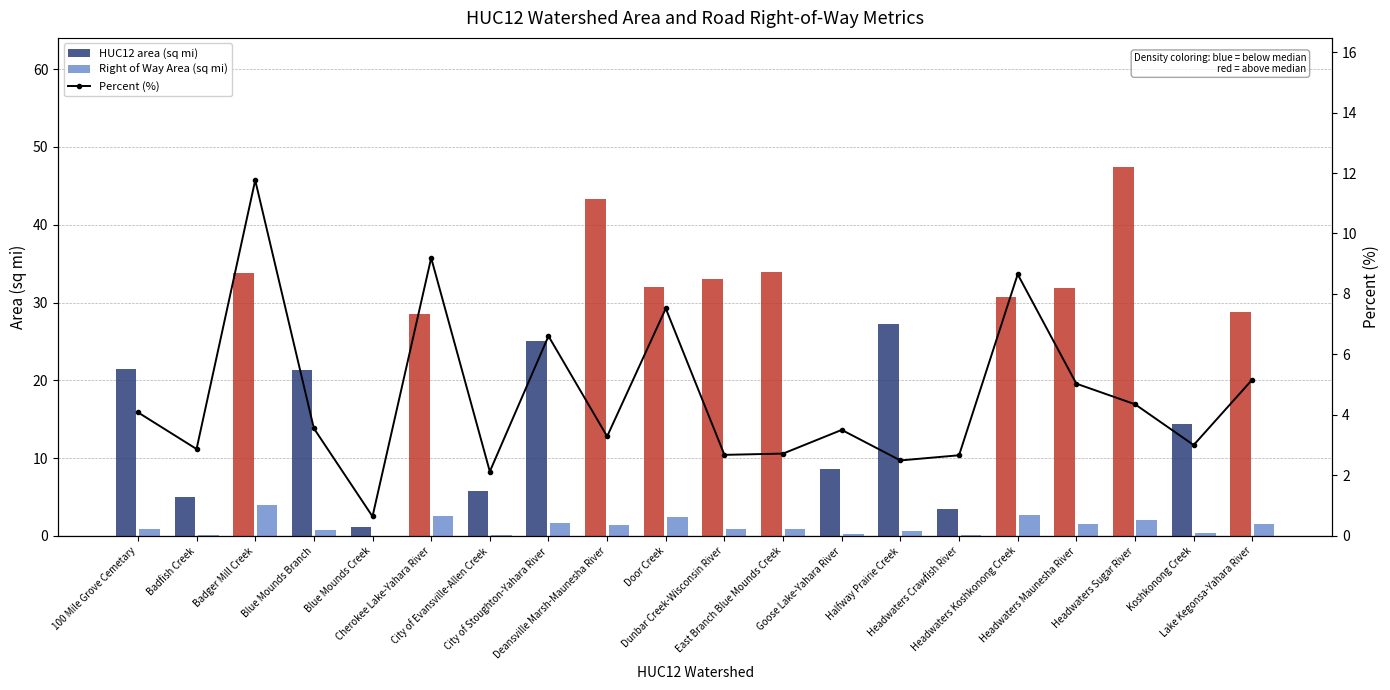

What is the sum of all Percent (%) values?

92.0